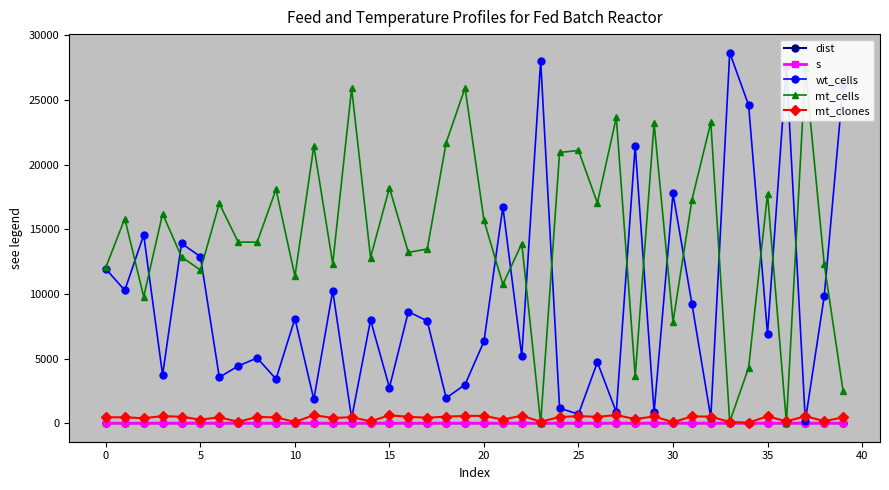

Which category has the highest value in the mt_clones series?

27